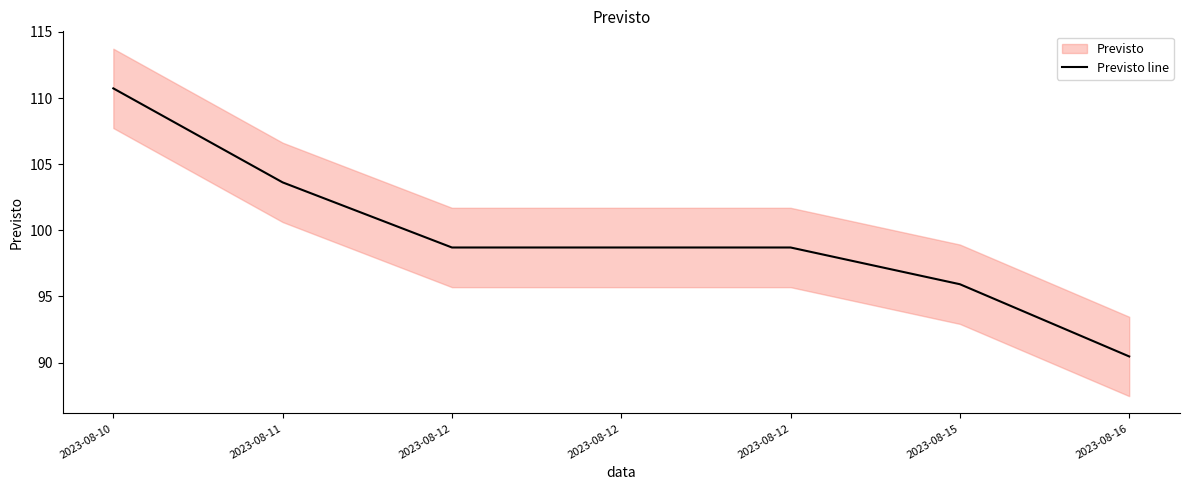

Rank the categories by value from lowest to highest.

2023-08-16, 2023-08-15, 2023-08-12, 2023-08-12, 2023-08-12, 2023-08-11, 2023-08-10